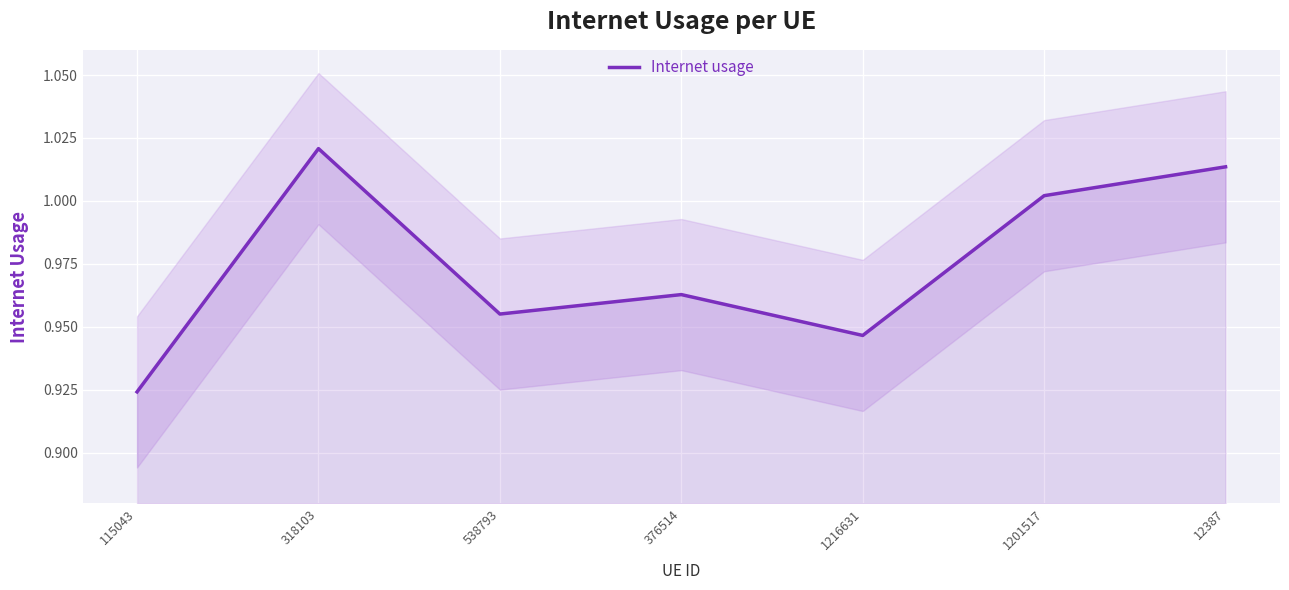

Where is the first local minimum?

538793